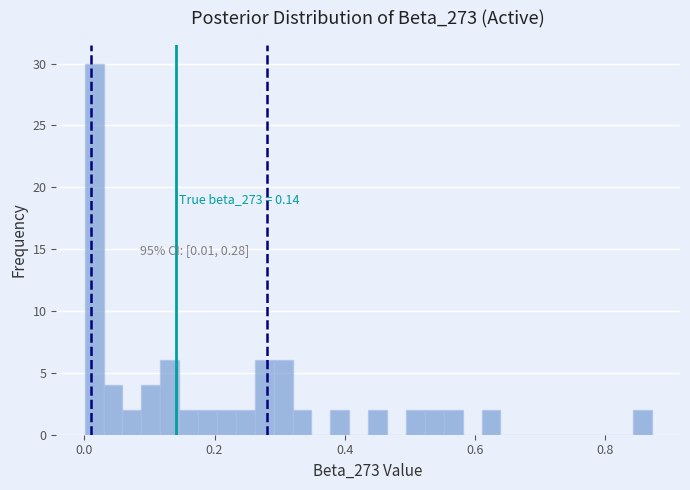

Read against the x-axis, roughly where is the centre of the tallest bar?

0.02